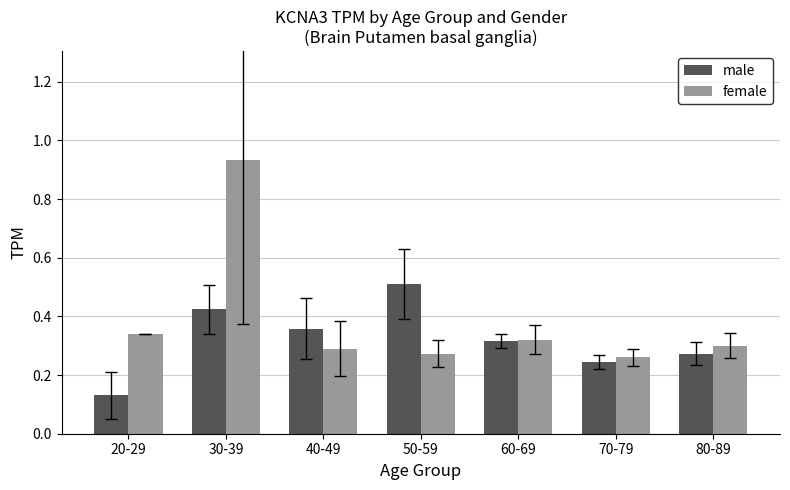

At how many categories does at least one series exceed 0?

7